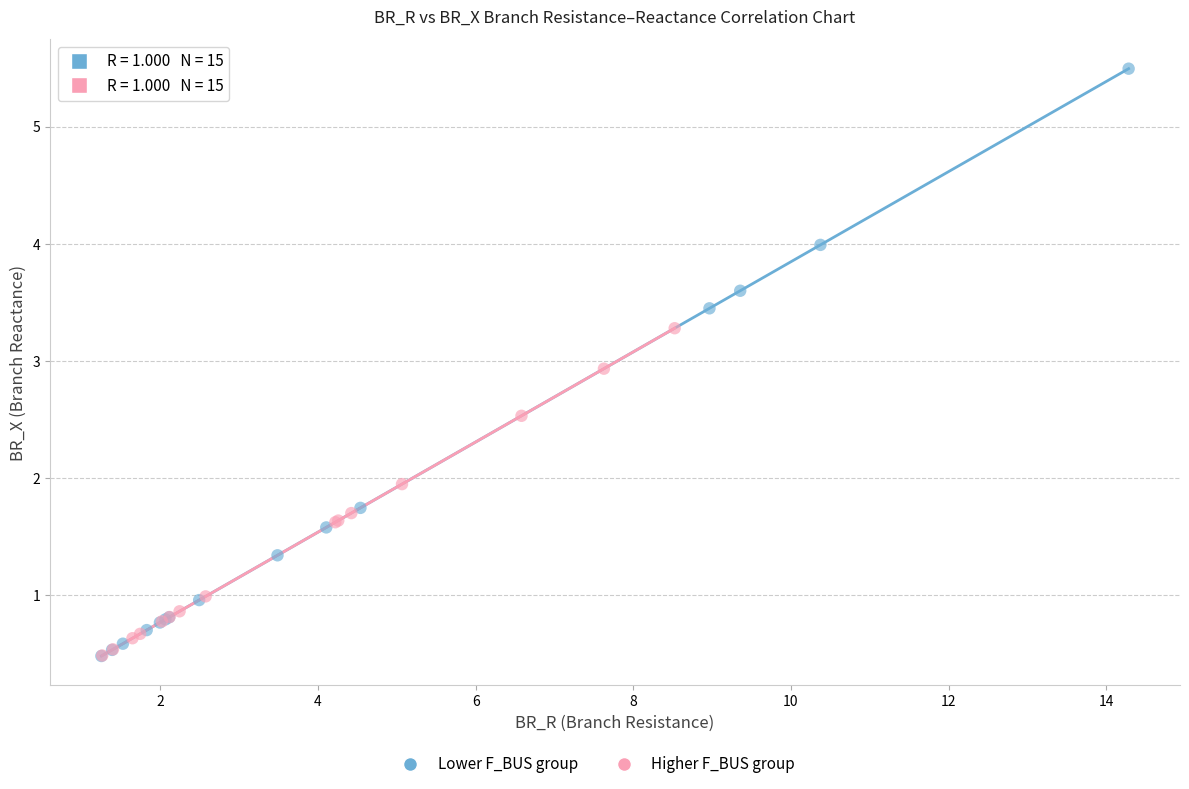

Which series has the largest Y range (max minus min)?

Lower F_BUS group